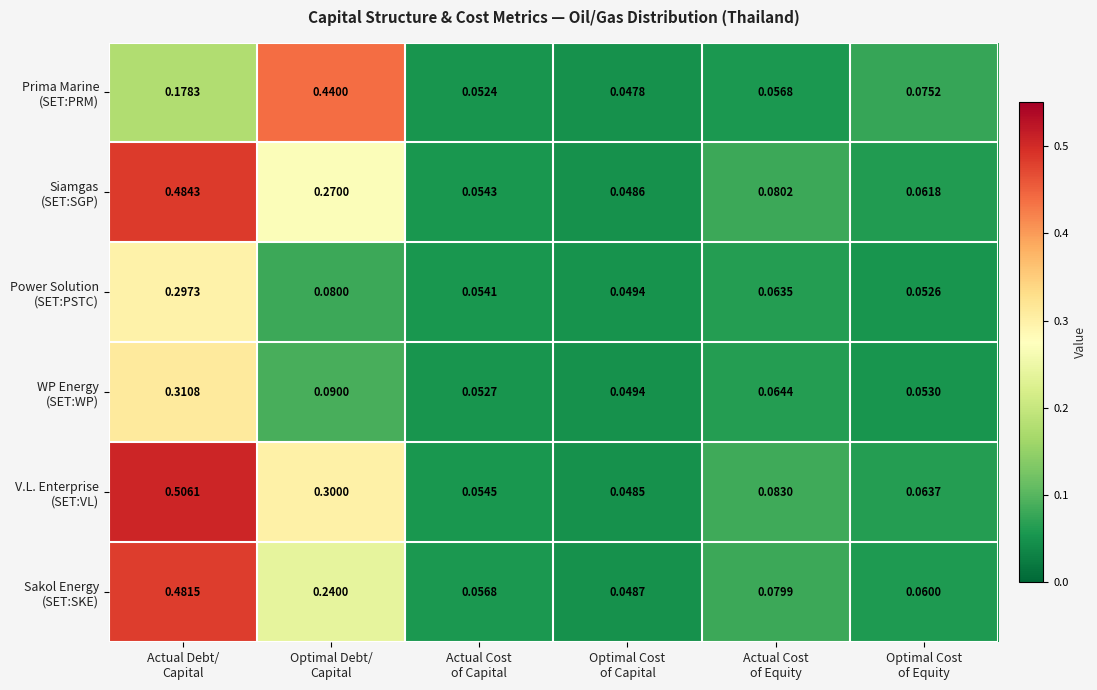

Count the number of data series in this chart.

6